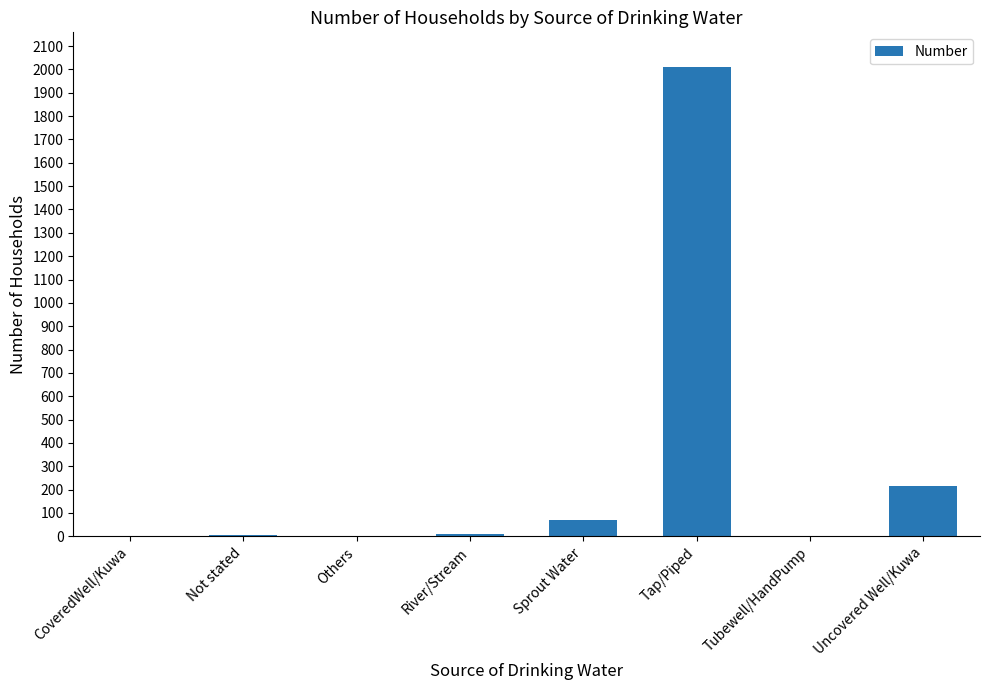

What is the ratio of the value at Tap/Piped to the value at Sprout Water?

28.3